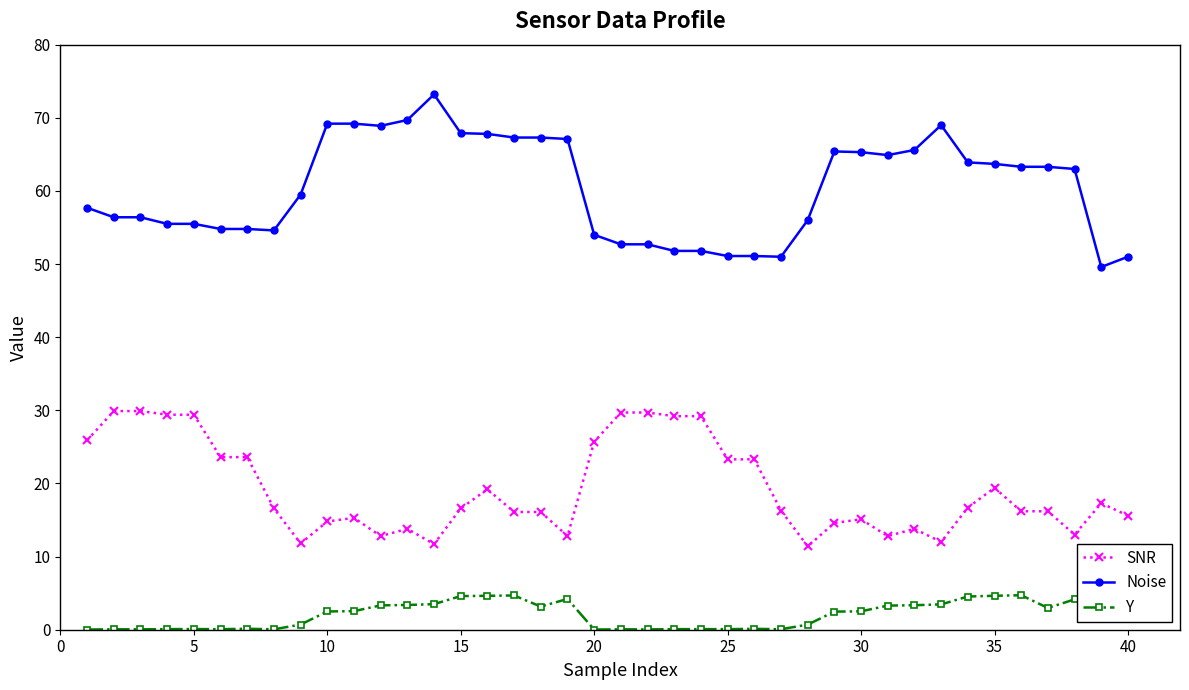

Is this an area chart (filled region under the line)?

No